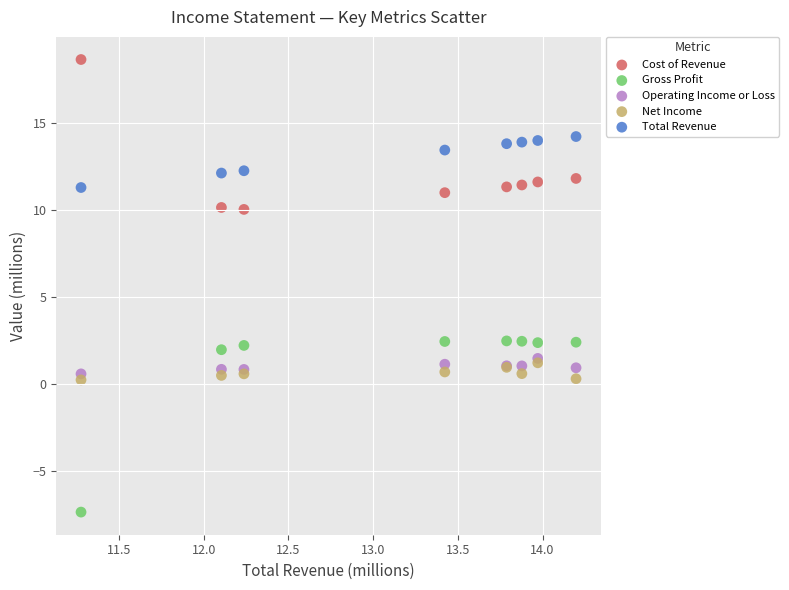

What are all the series names shown in the legend?

Cost of Revenue, Gross Profit, Operating Income or Loss, Net Income, Total Revenue